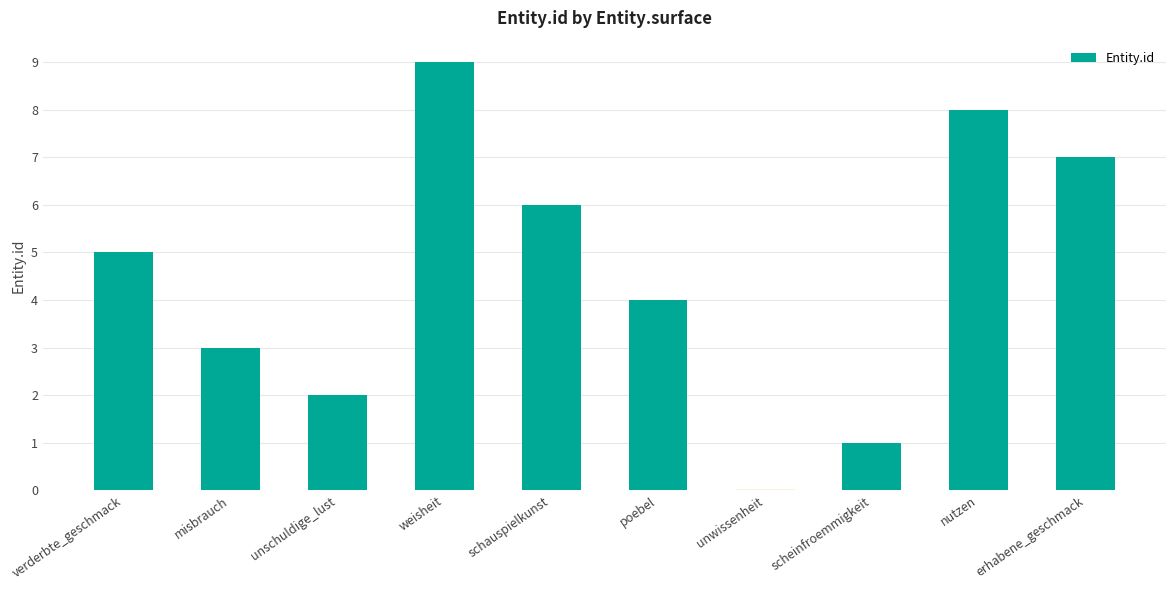

What is the ratio of the value at scheinfroemmigkeit to the value at unschuldige_lust?

0.5